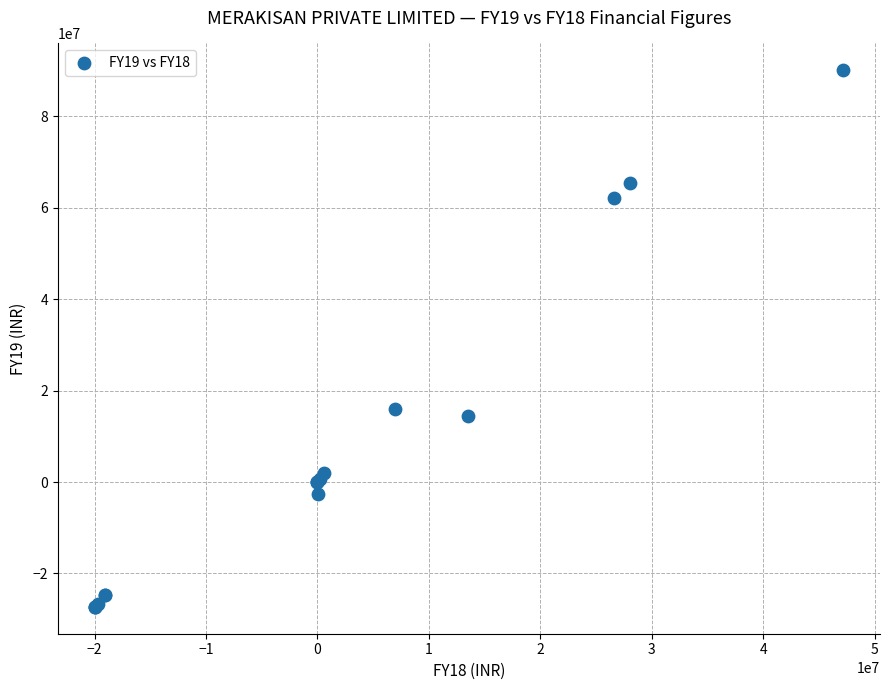

What Y value in the scatter plot is closest to 31394163?

15974127